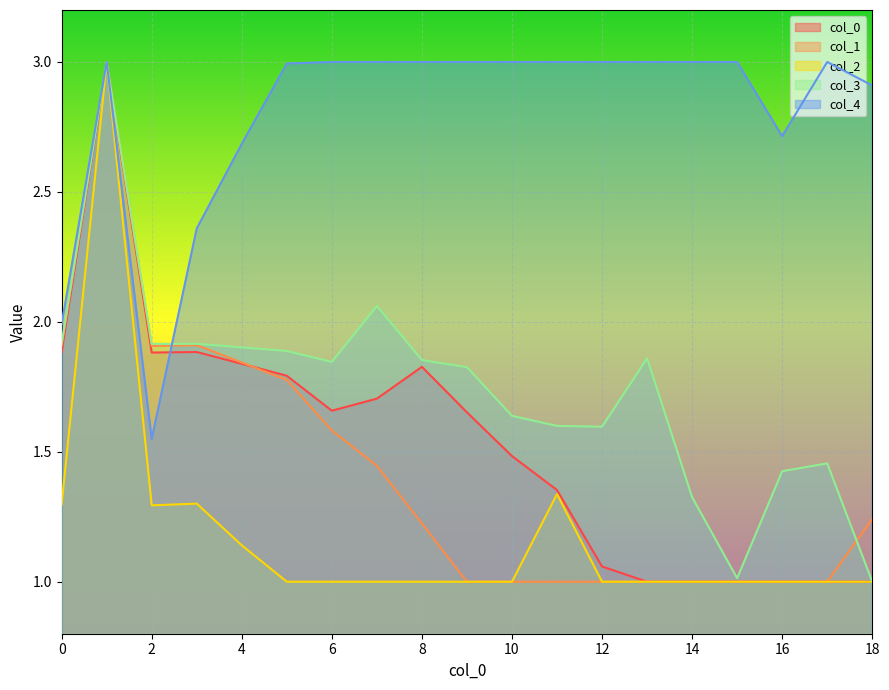

What is the value of the 3 point at the 8th from the left?

2.1